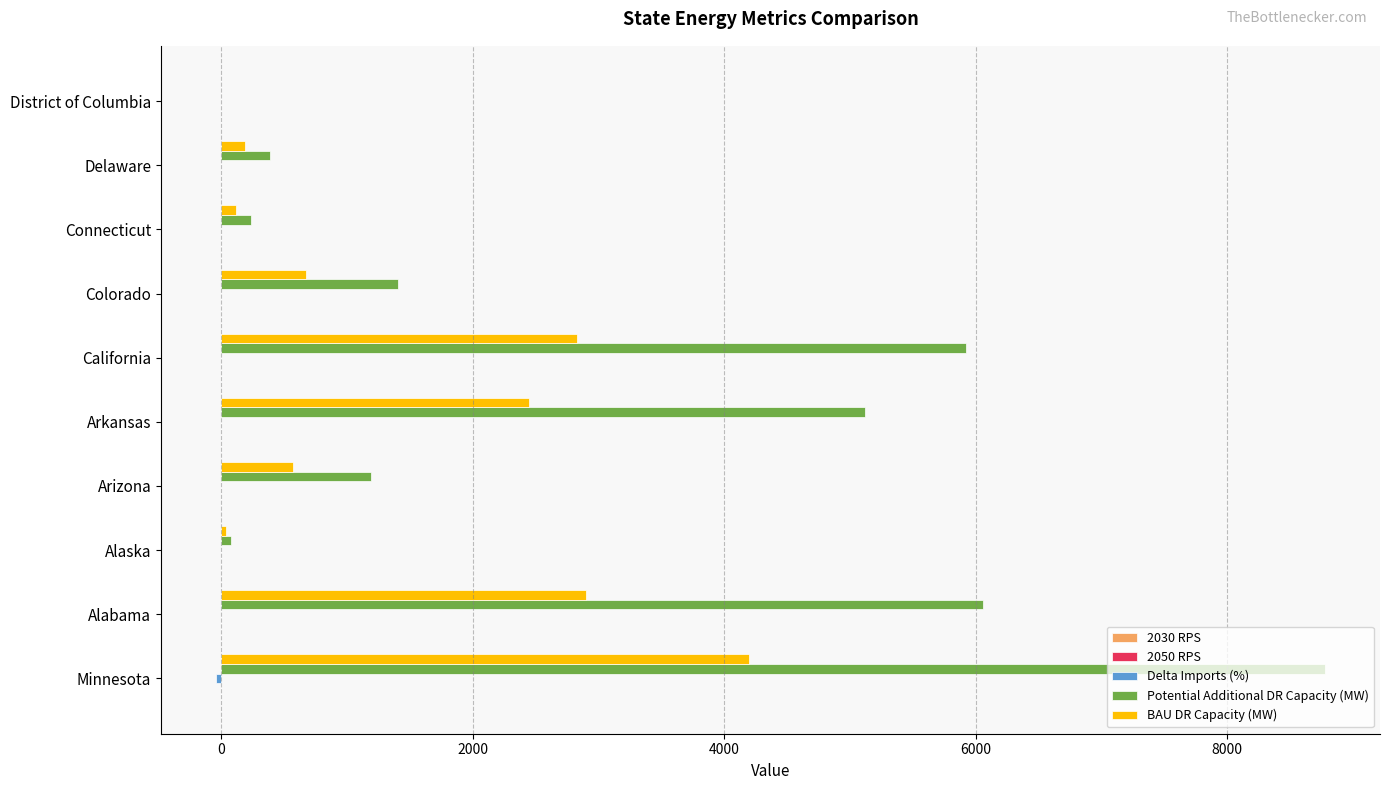

What is the maximum value for Potential Additional DR Capacity (MW)?

8775.0